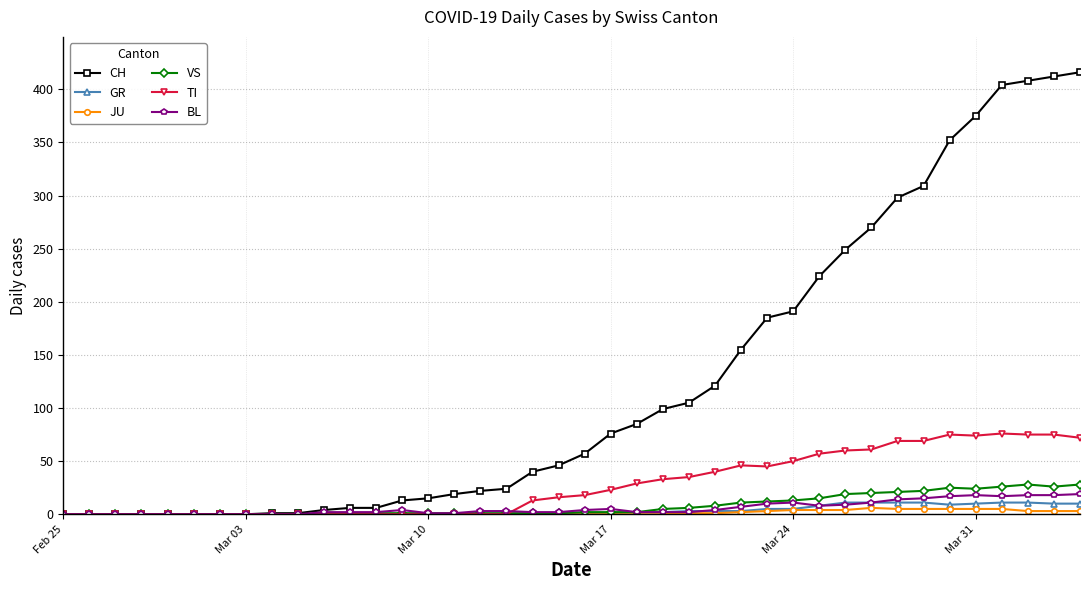

What is the maximum value shown in the chart?

416